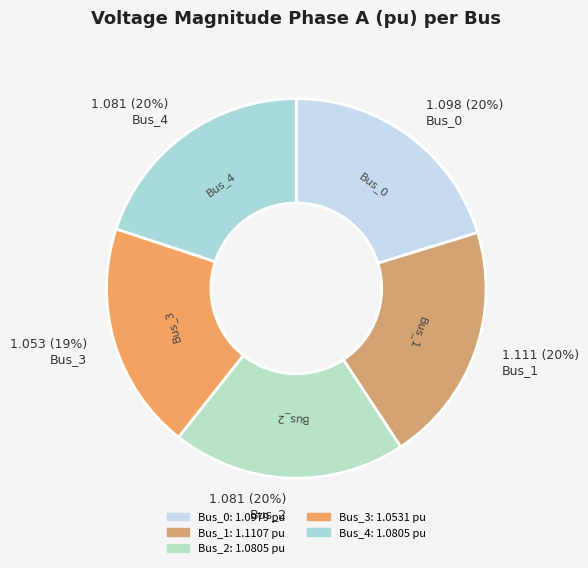

To the nearest percent, what portion does Bus_3 represent?

19%